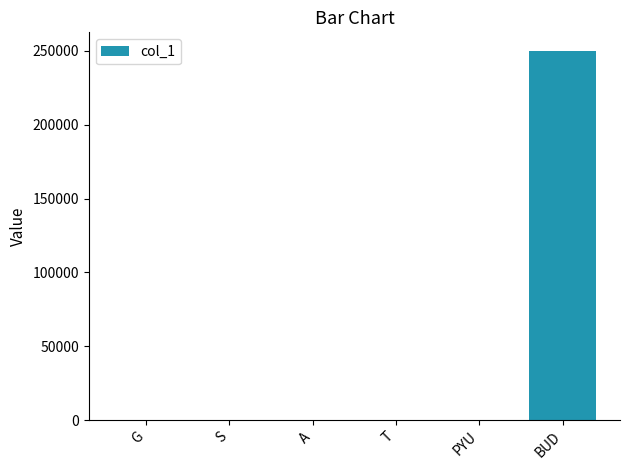

What is the maximum value shown in the chart?

250000